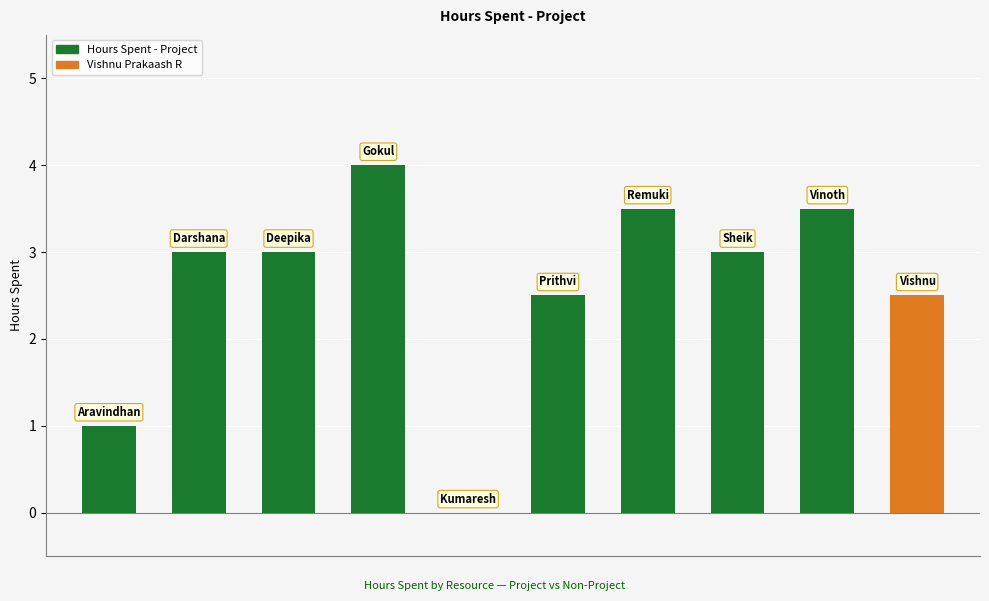

What is the maximum value shown in the chart?

4.0